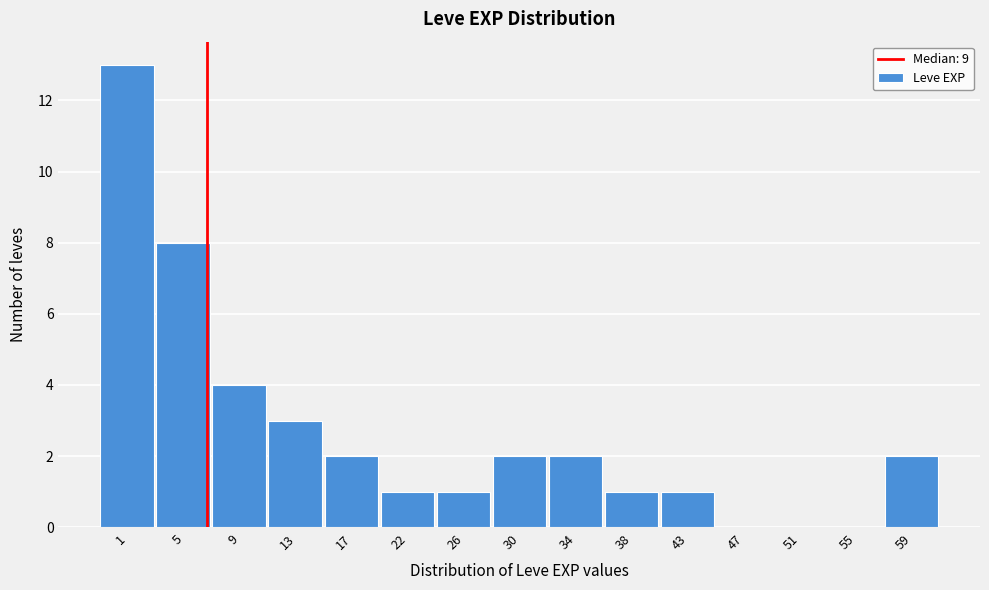

Reading left to right, extract all data points from this chart.

1=13	5=8	9=4	13=3	17=2	22=1	26=1	30=2	34=2	38=1	43=1	47=0	51=0	55=0	59=2